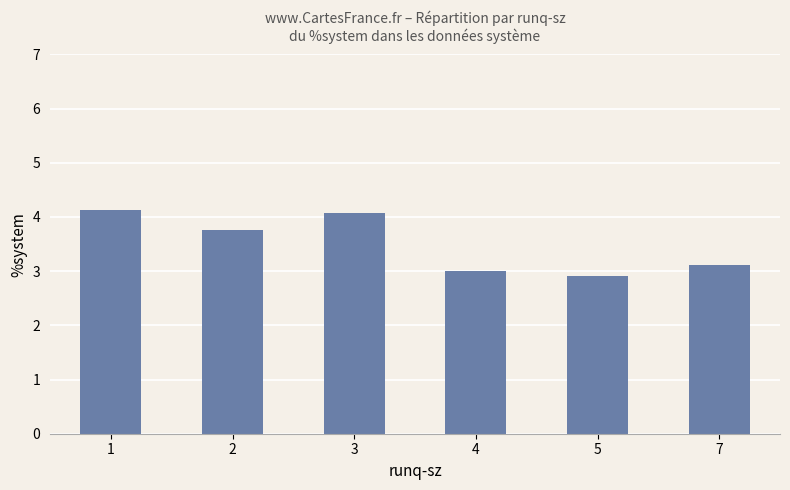

What is the value of the 2nd bar from the left?

3.8